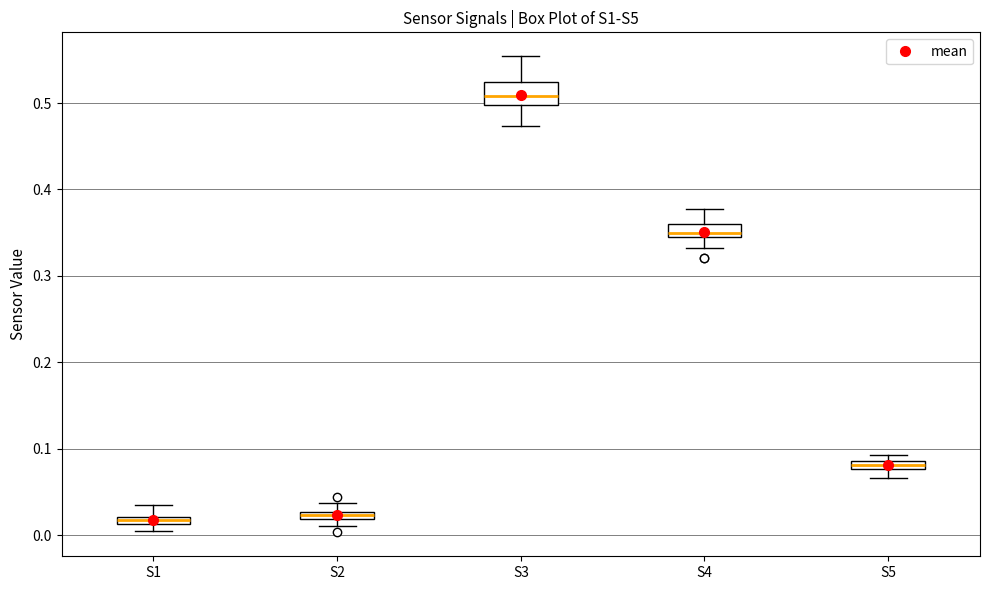

Where is the upper edge of the box for S2 on the y-axis? The values are not printed on the chart, so give them approximately, as read against the axis.

0.03